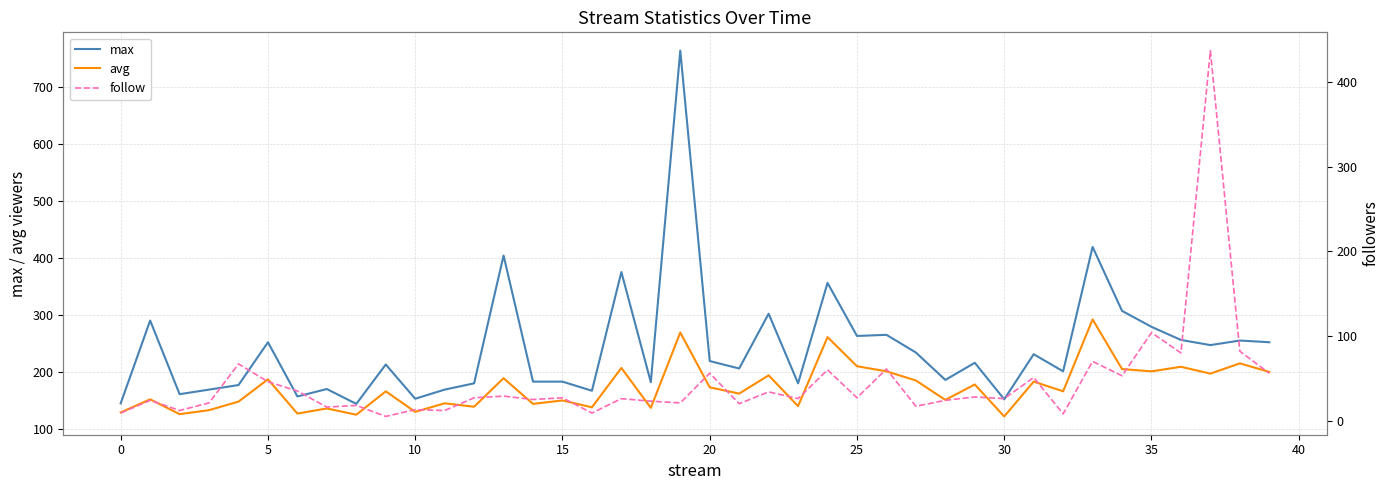

Is it true that avg equals 210 at 25?

True